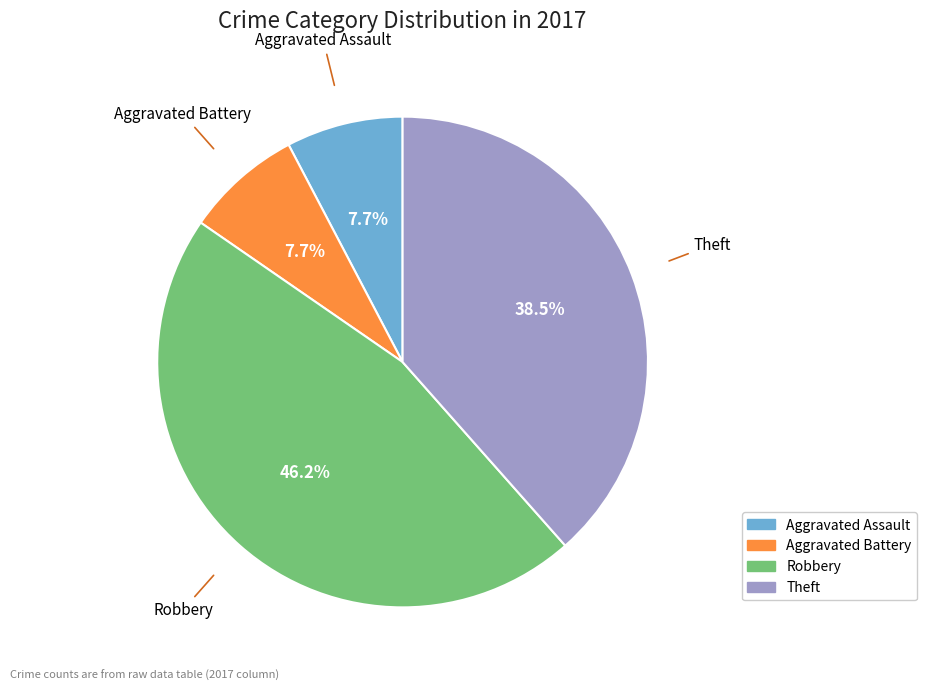

Does any single category account for the majority?

No